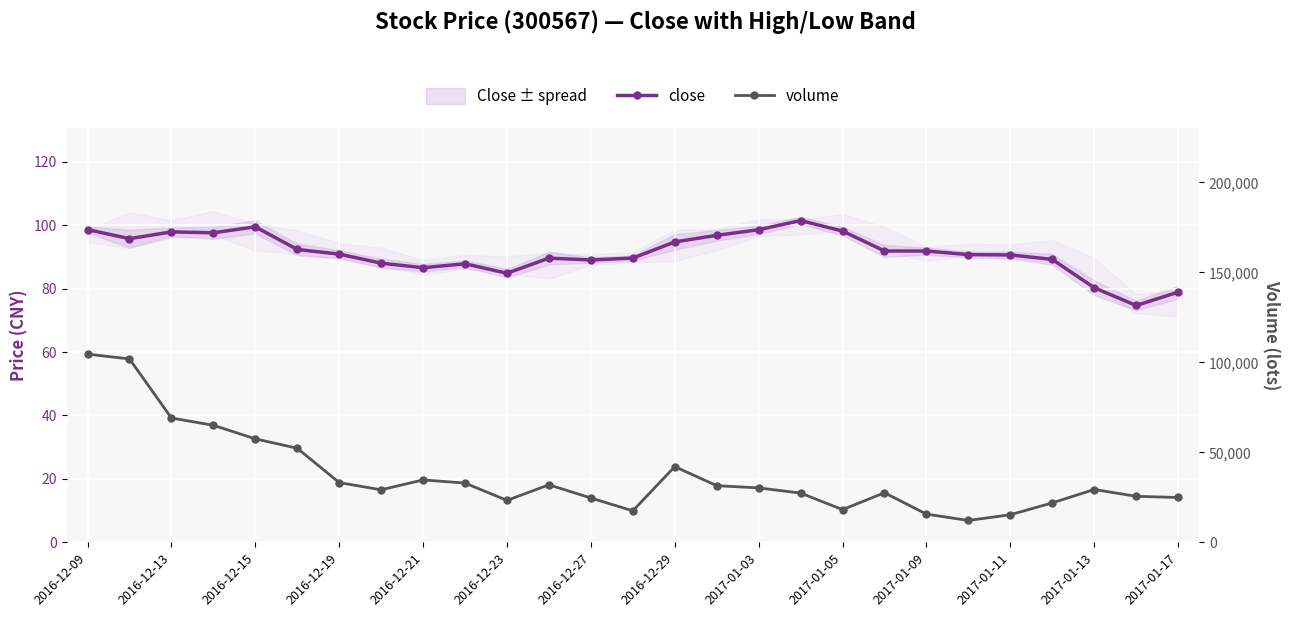

Rank the series at 2016-12-15 from lowest to highest value.

close, volume